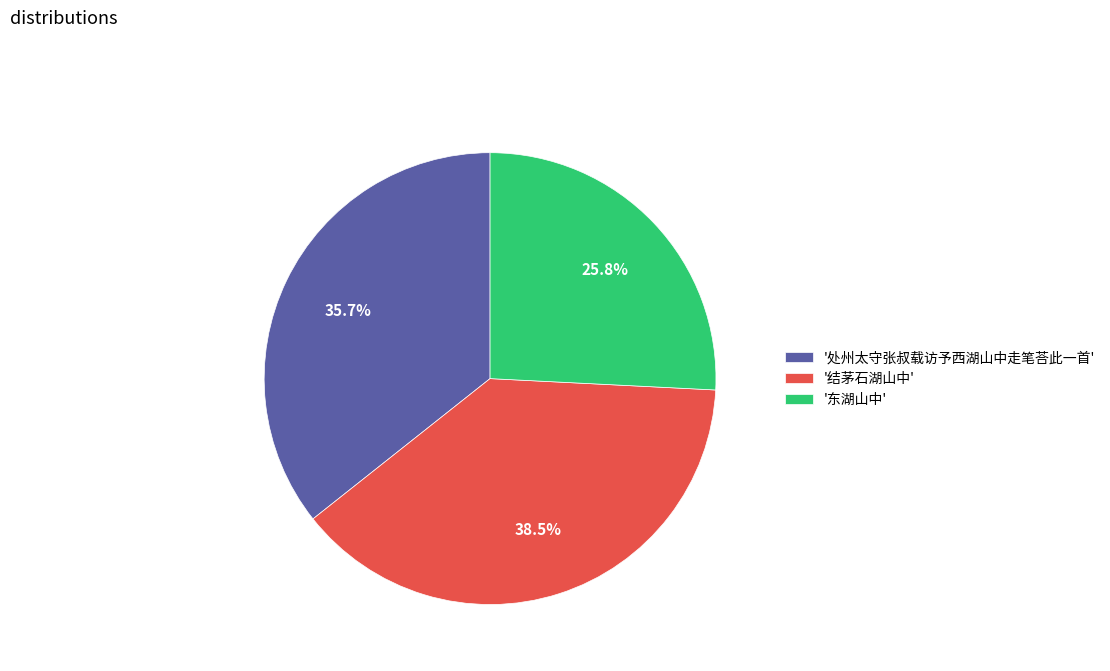

Does any single category account for the majority?

No